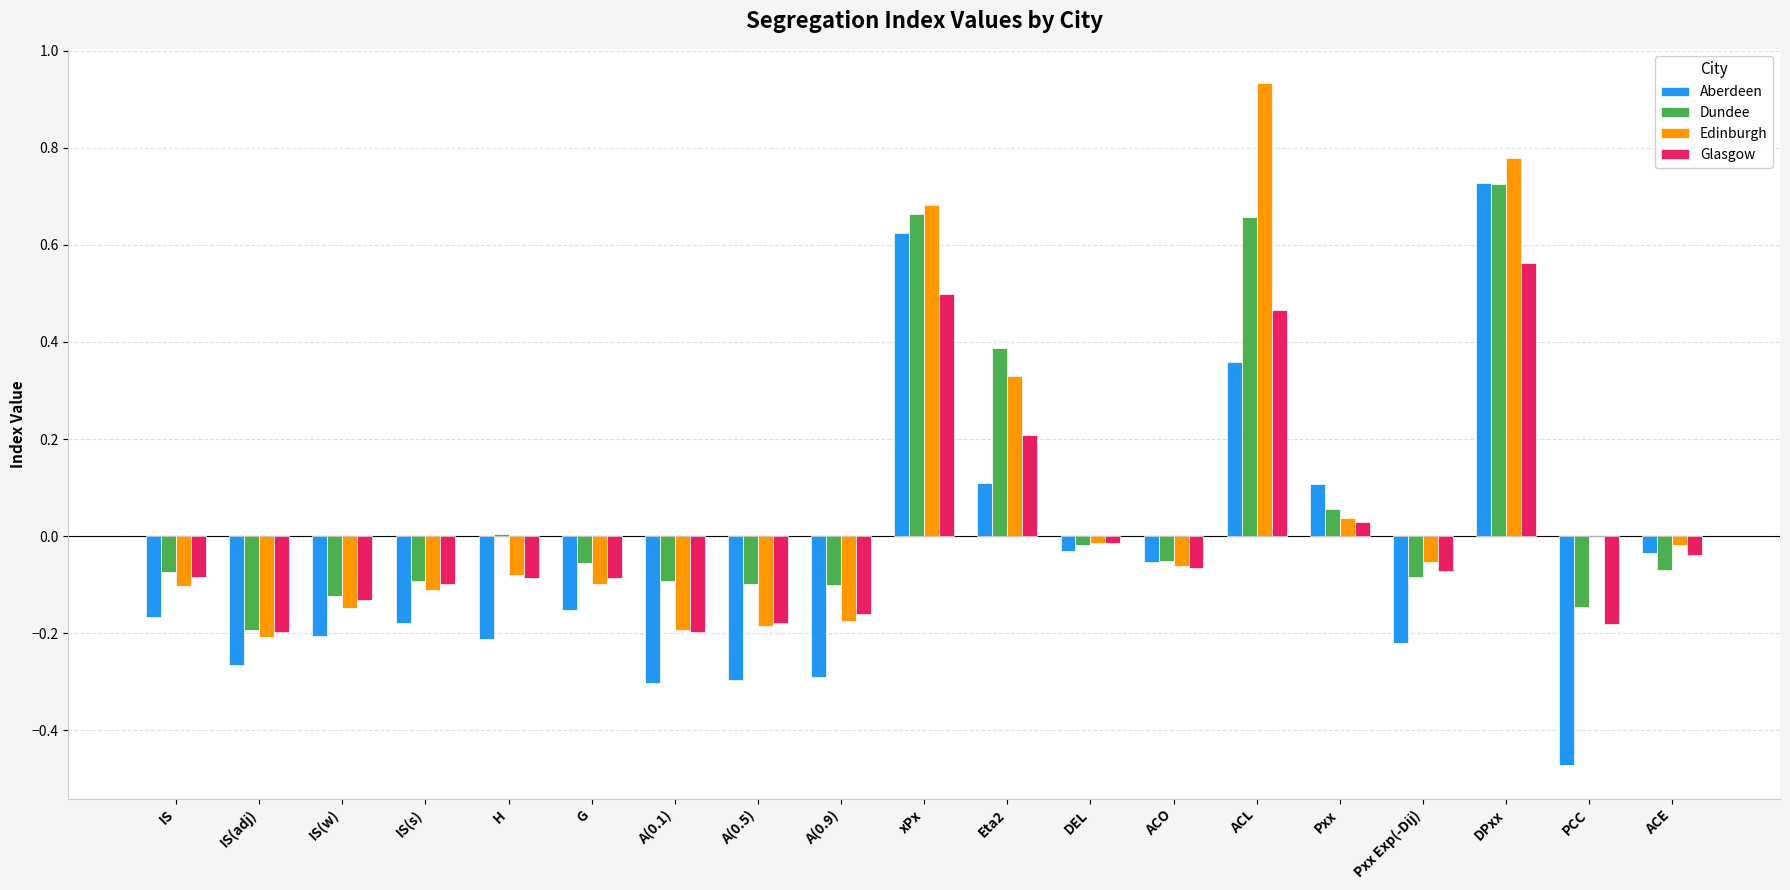

What is the total value across all series at xPx?

2.5